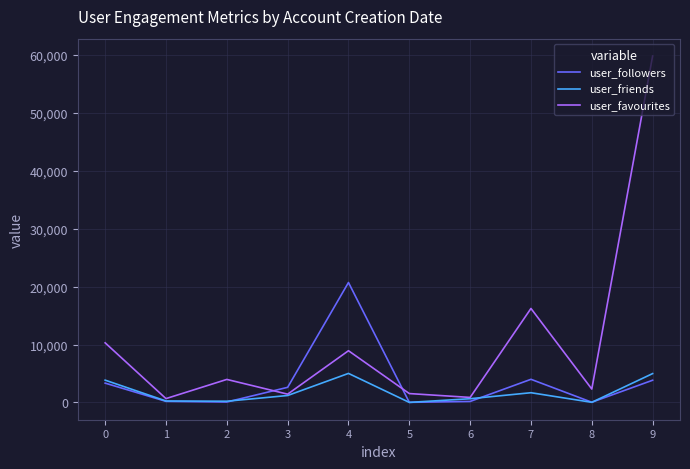

What is the maximum value shown in the chart?

59838